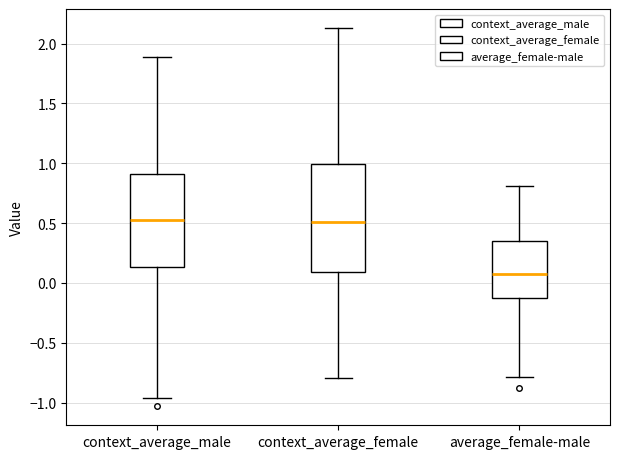

Where does the median line of the box for context_average_female sit on the y-axis? The values are not printed on the chart, so give them approximately, as read against the axis.

0.50